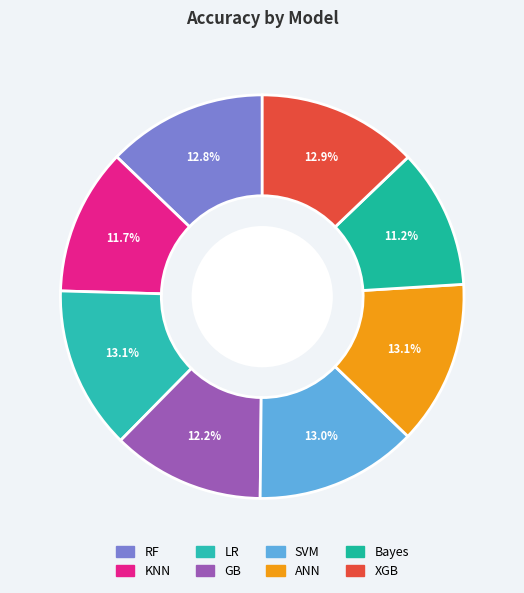

To the nearest percent, what portion does ANN represent?

13%